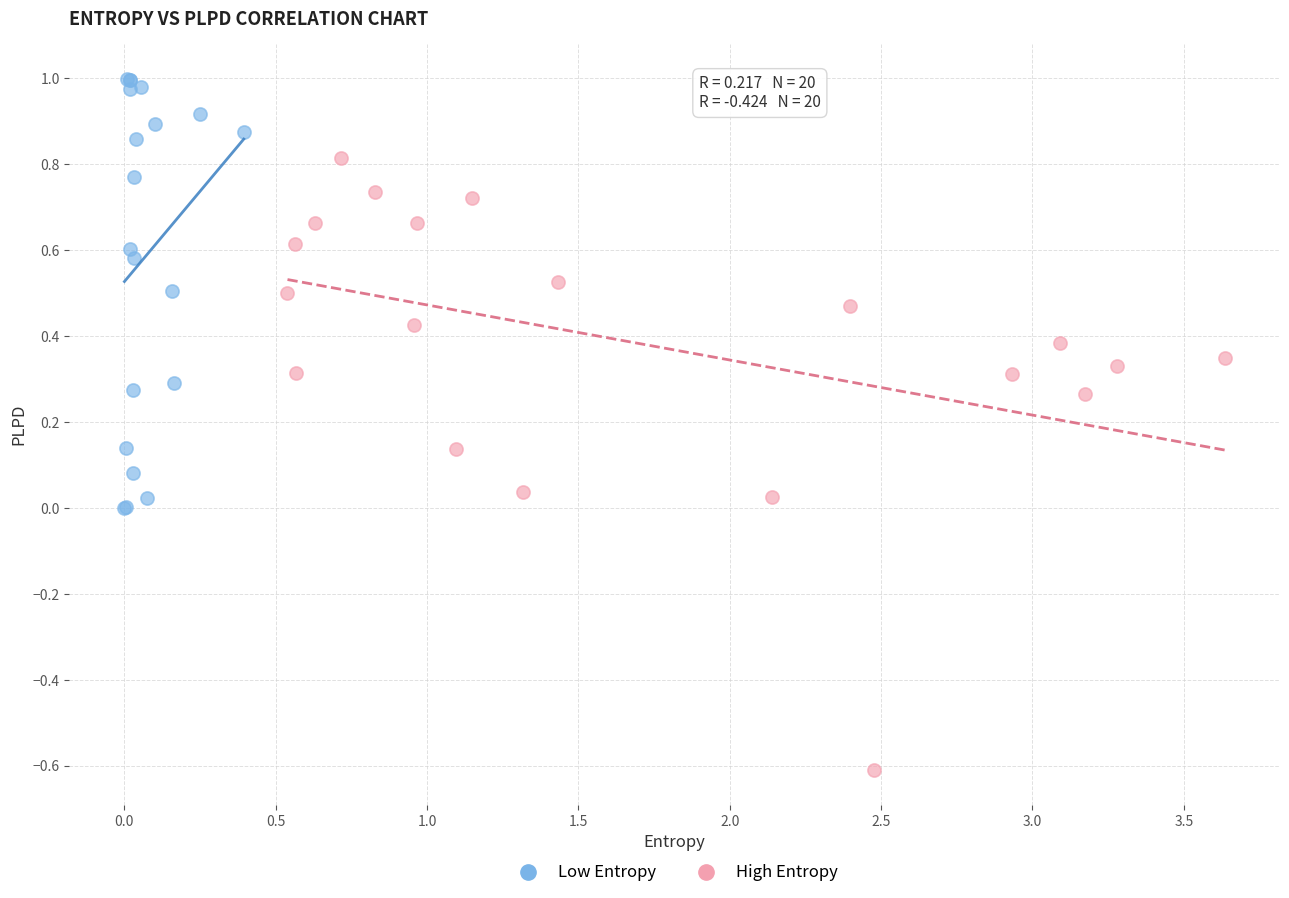

Which series contains the lowest Y value?

High Entropy